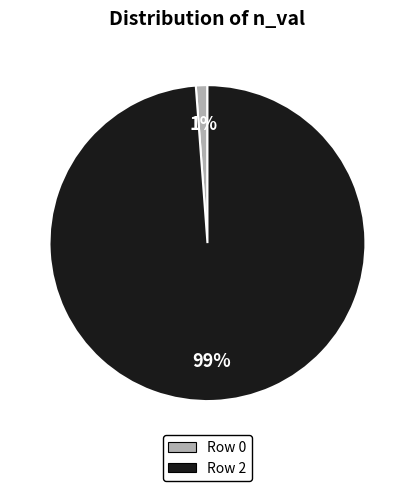

How many segments does this pie chart have?

2